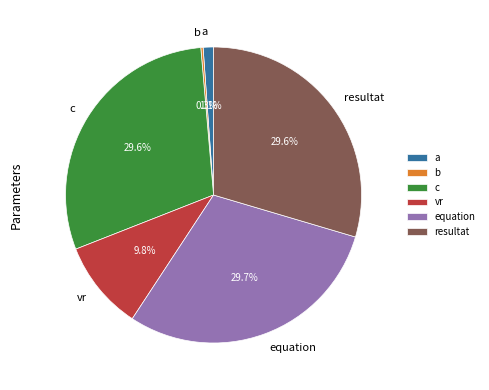

What portion of the pie excludes a?

98.9%